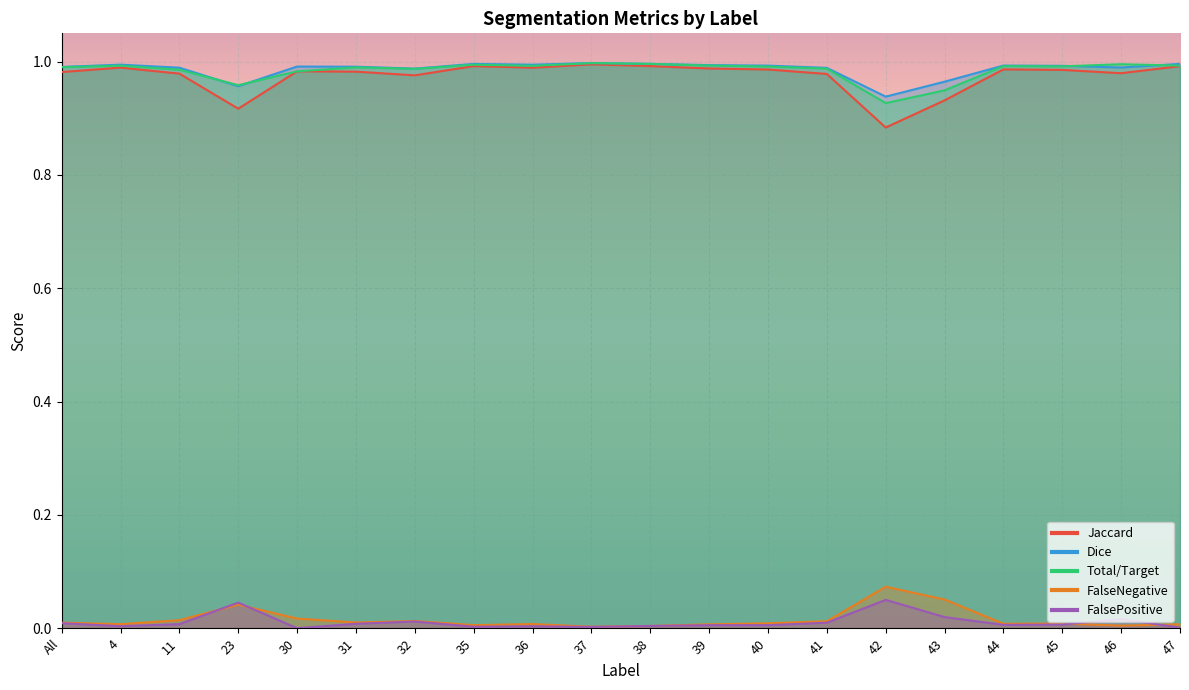

Between 47 and 41, which is larger?

47